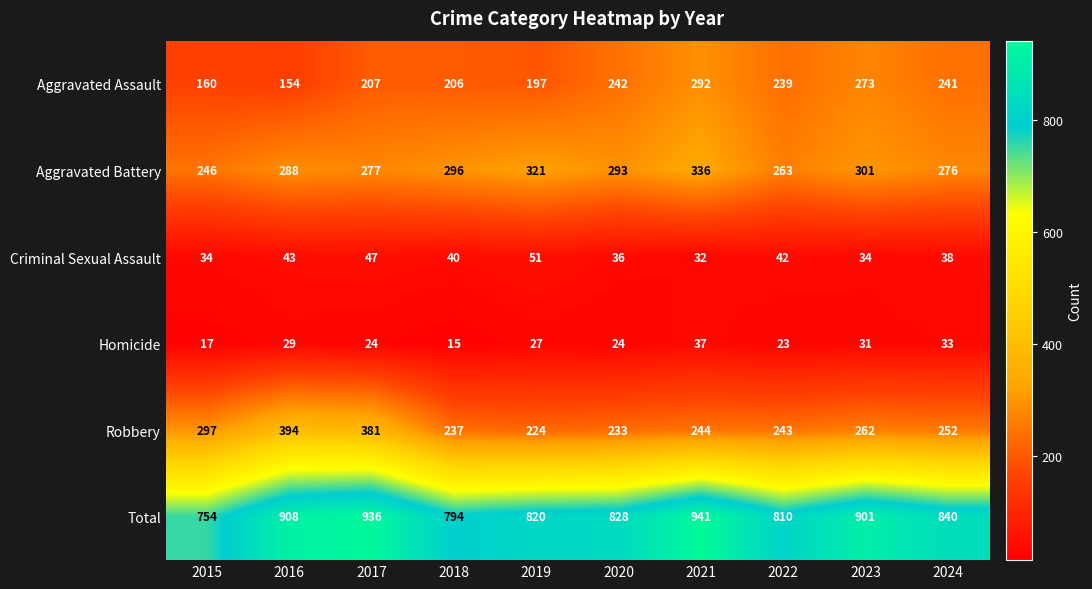

Where is Aggravated Assault nearest to the value 223?

2017